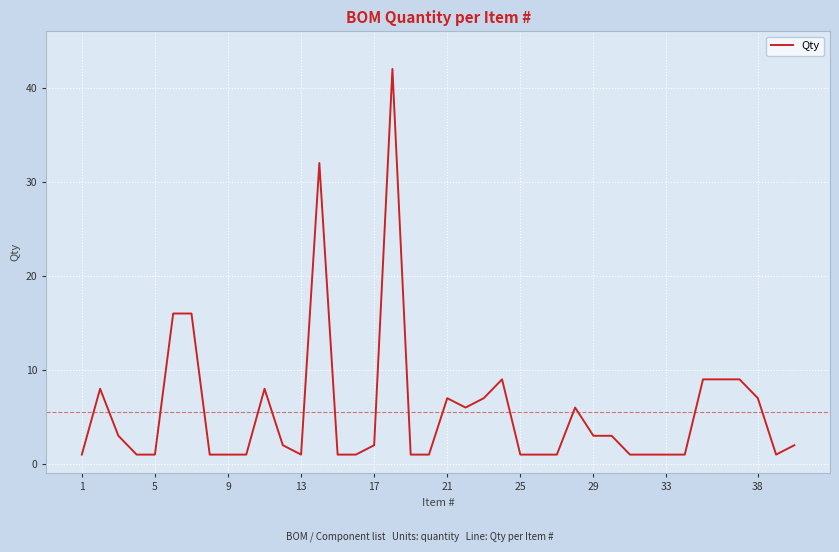

What is the average value?

6